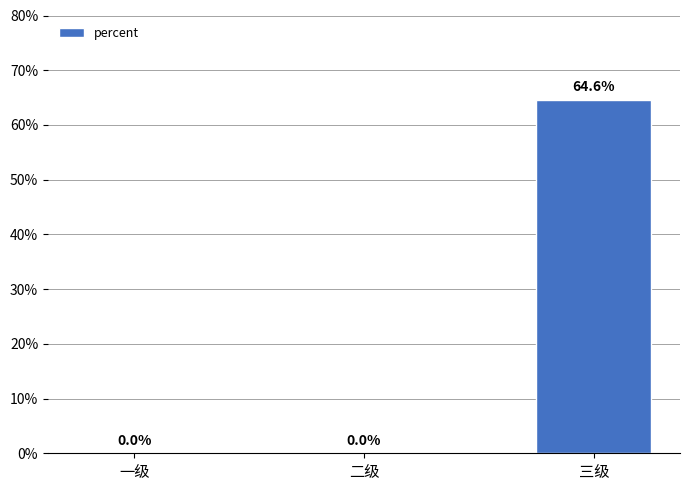

Where is the data nearest to the value 0?

一级